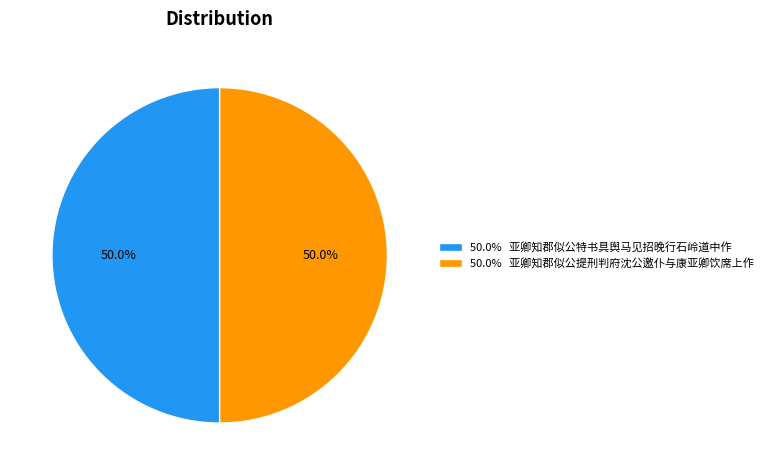

Approximately how many times larger is the value at 50.0% 亚卿知郡似公提刑判府沈公邀仆与康亚卿饮席上作 compared to 50.0% 亚卿知郡似公特书具舆马见招晚行石岭道中作?

1.0